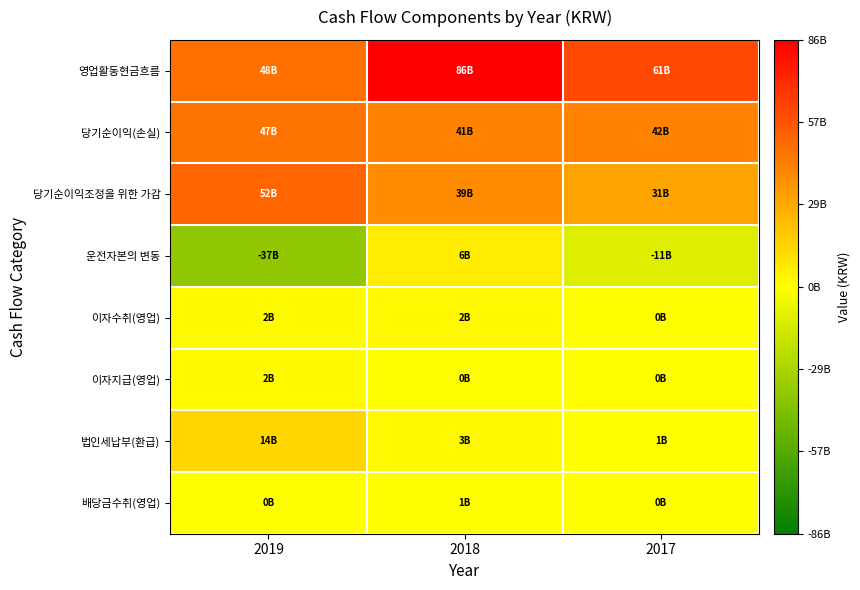

Which series has the widest spread of values?

운전자본의 변동